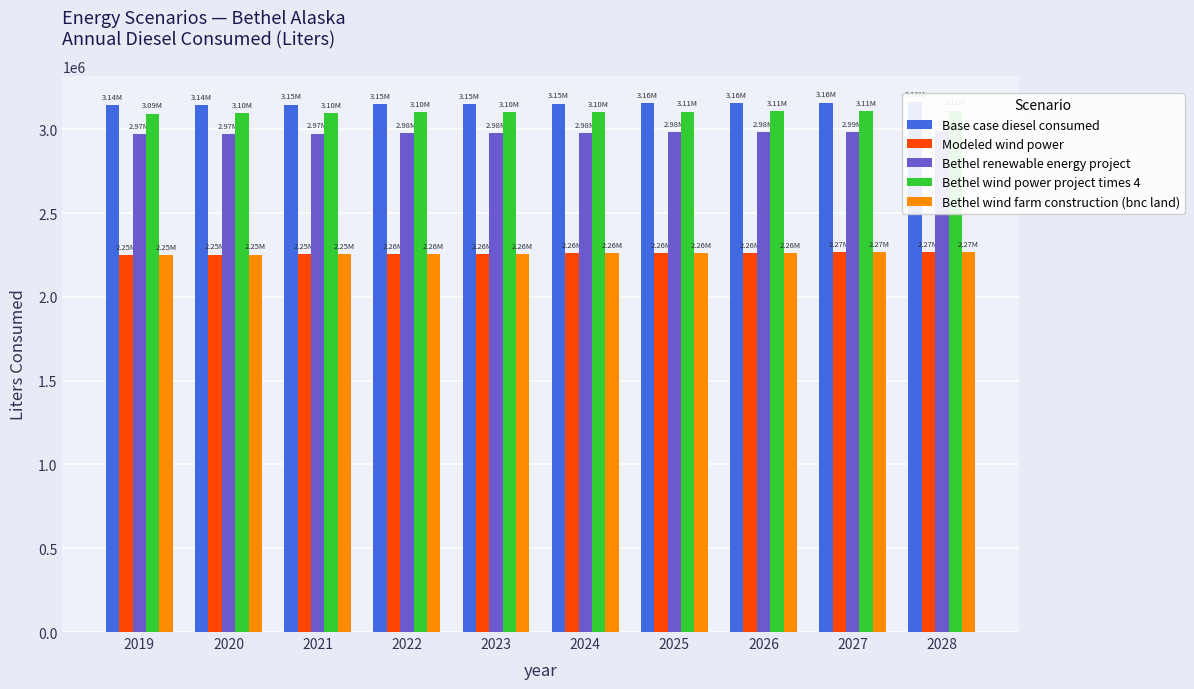

Reading left to right, list all the values displayed in this chart.

Base case diesel consumed: 2019=3142733.9	2020=3144910.2	2021=3146941.4	2022=3149770.6	2023=3151801.8	2024=3153615.4	2025=3155211.4	2026=3156879.9	2027=3158620.9	2028=3160434.5
Modeled wind power: 2019=2249098.3	2020=2251927.5	2021=2253958.7	2022=2255772.3	2023=2257368.2	2024=2259036.7	2025=2260777.8	2026=2262591.3	2027=2265202.9	2028=2266871.4
Bethel renewable energy project: 2019=2969122.8	2020=2971952.0	2021=2973983.2	2022=2975796.7	2023=2977392.7	2024=2979061.2	2025=2980802.2	2026=2982615.8	2027=2985227.4	2028=2986895.9
Bethel wind power project times 4: 2019=3093503.5	2020=3096332.7	2021=3098363.9	2022=3100177.5	2023=3101773.4	2024=3103441.9	2025=3105182.9	2026=3106996.5	2027=3109608.1	2028=3111276.6
Bethel wind farm construction (bnc land): 2019=2249098.3	2020=2251927.5	2021=2253958.7	2022=2255772.3	2023=2257368.2	2024=2259036.7	2025=2260777.8	2026=2262591.3	2027=2265202.9	2028=2266871.4